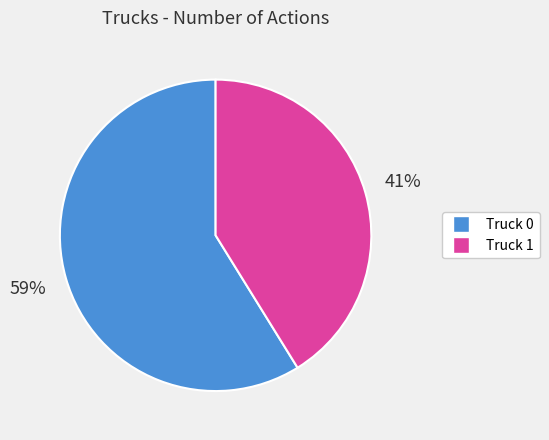

True or false: Truck 1 accounts for 46% of the total.

False